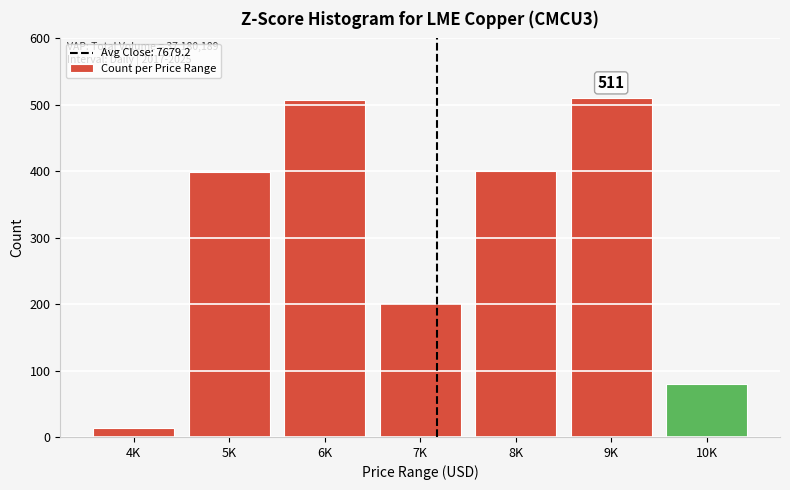

What is the change in value from 8K to 10K?

-320